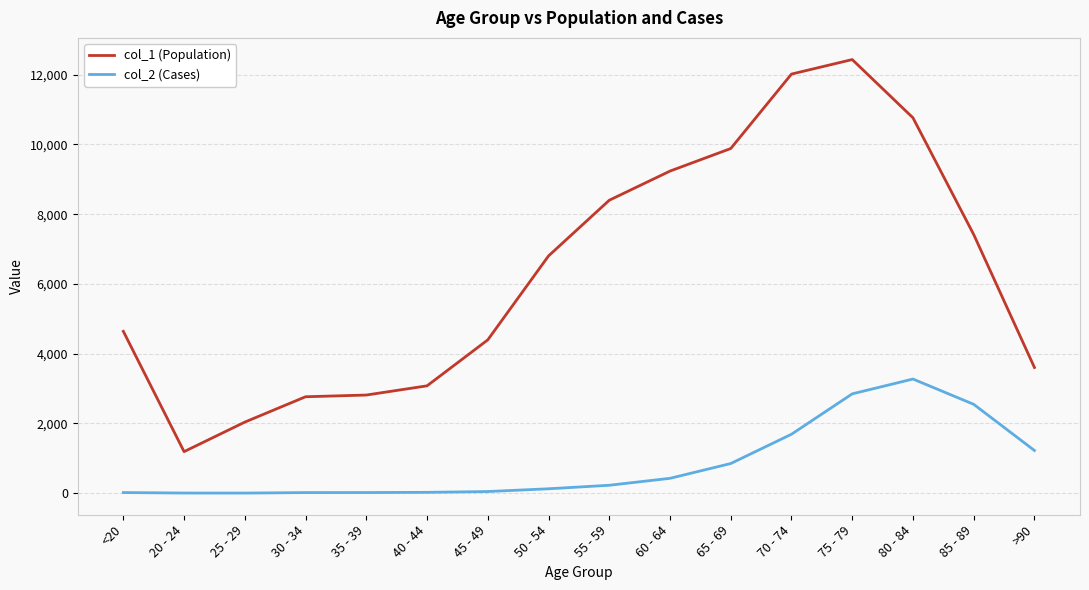

Which series has the largest total across all categories?

col_1 (Population)